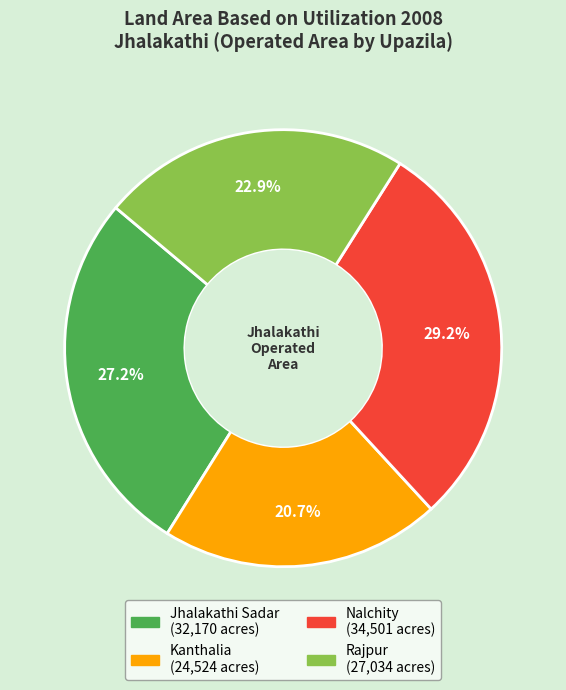

Rank the categories by value from lowest to highest.

Kanthalia, Rajpur, Jhalakathi Sadar, Nalchity